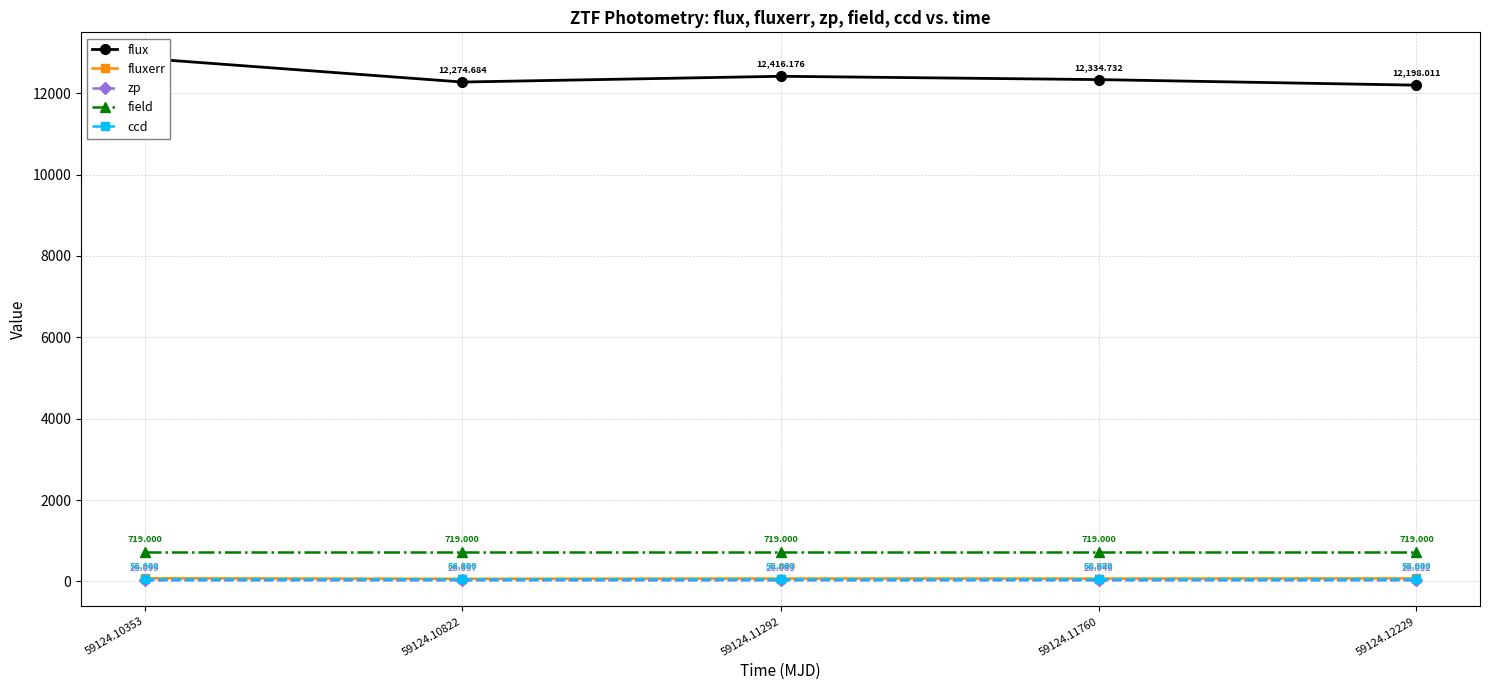

Reading left to right, transcribe all the data shown in this chart.

flux: 12855.1	12274.7	12416.2	12334.7	12198.0
fluxerr: 76.4	64.2	71.0	69.8	73.5
zp: 26.1	26.1	26.1	26.0	26.0
field: 719.0	719.0	719.0	719.0	719.0
ccd: 56.0	56.0	56.0	56.0	56.0